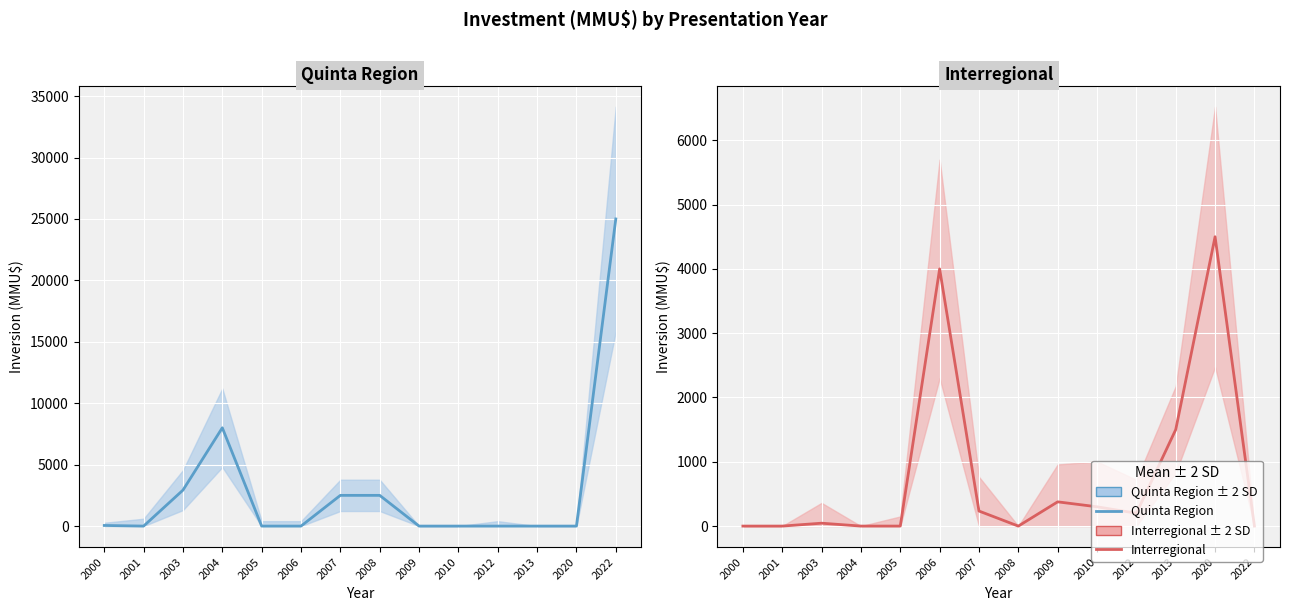

In Inversion_Quinta, how many points are higher than both neighbors (excluding endpoints)?

1